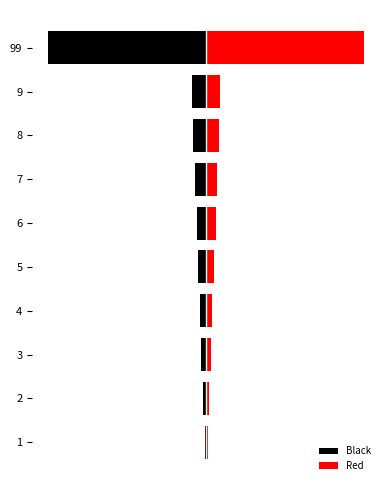

What is the smallest value displayed?

-99